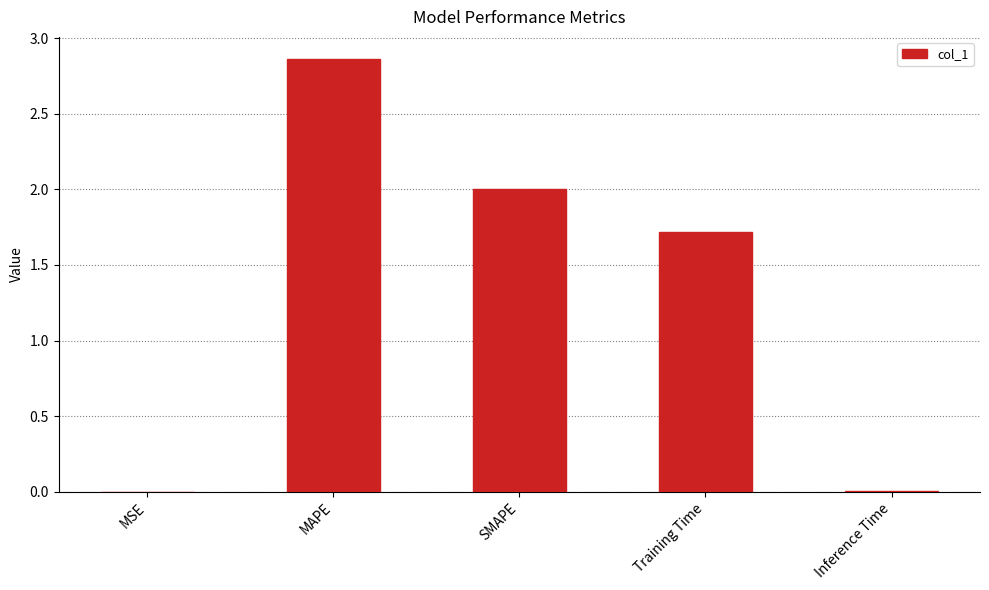

Between SMAPE and MSE, which is larger?

SMAPE